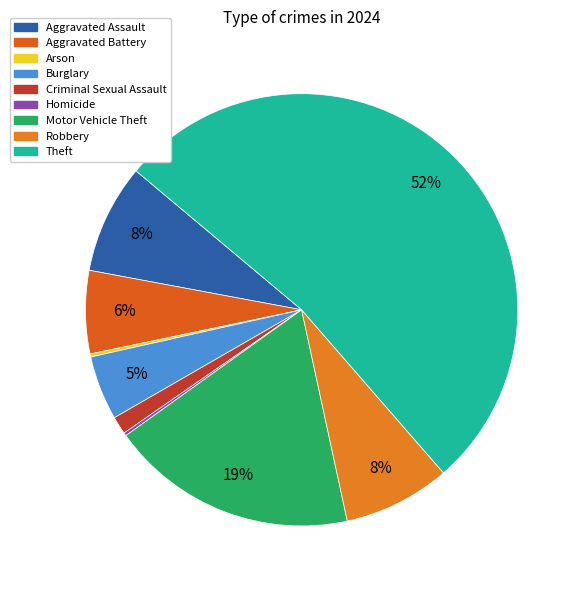

To the nearest percent, what is the difference between the largest and smallest slice percentages?

52%